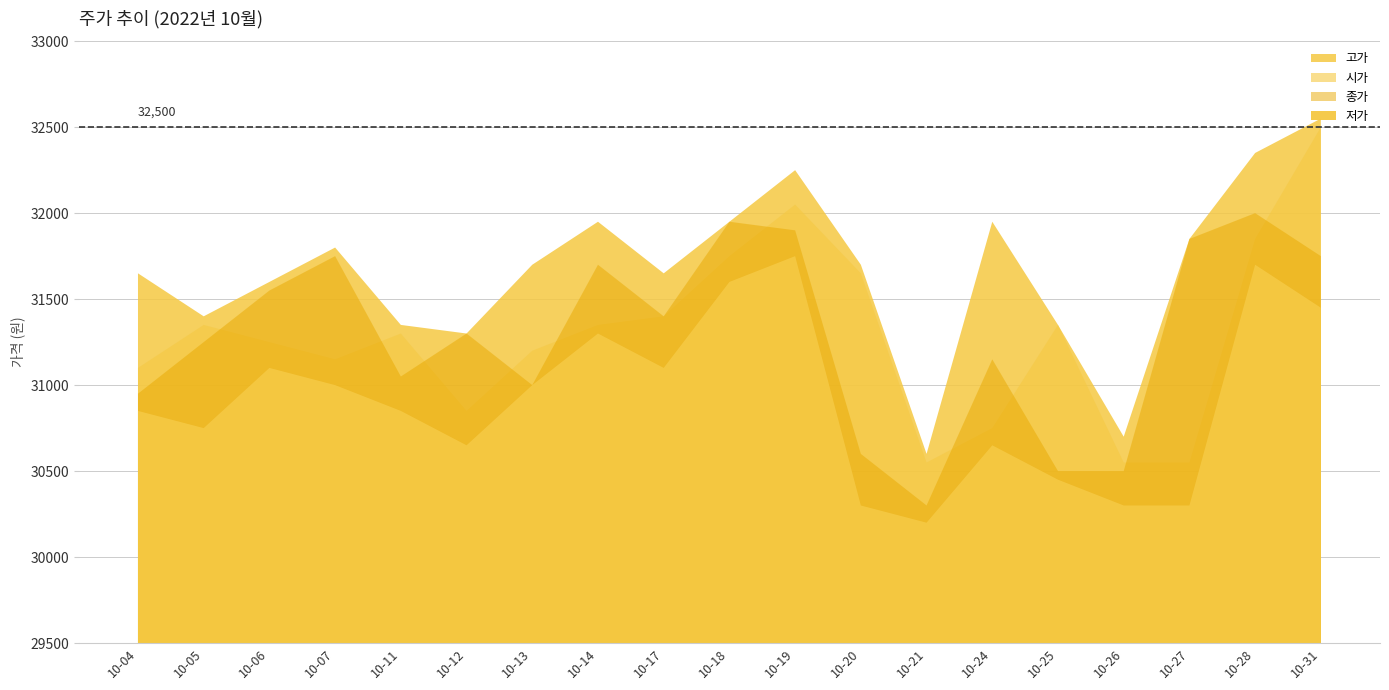

How many lines are shown in the chart?

4